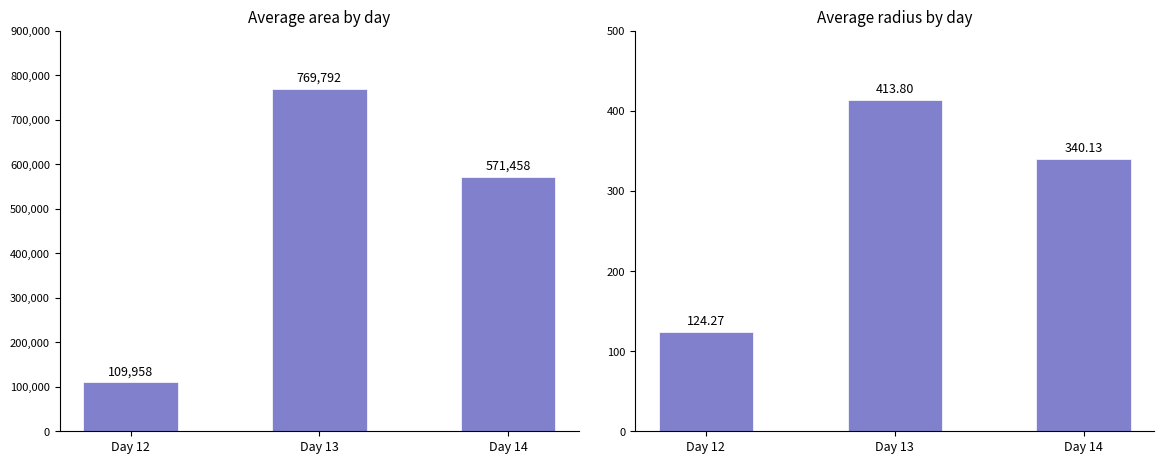

Are the bars horizontal?

No